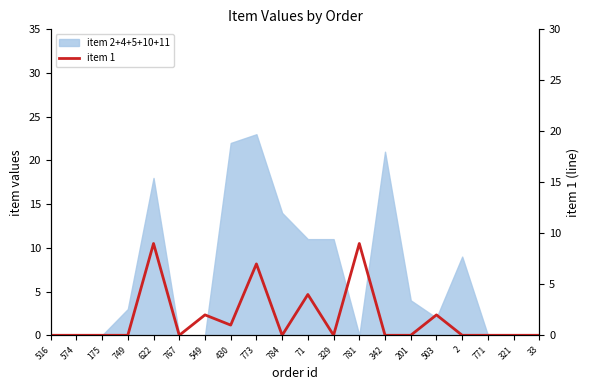

What is the difference between the second highest and second lowest values?

9